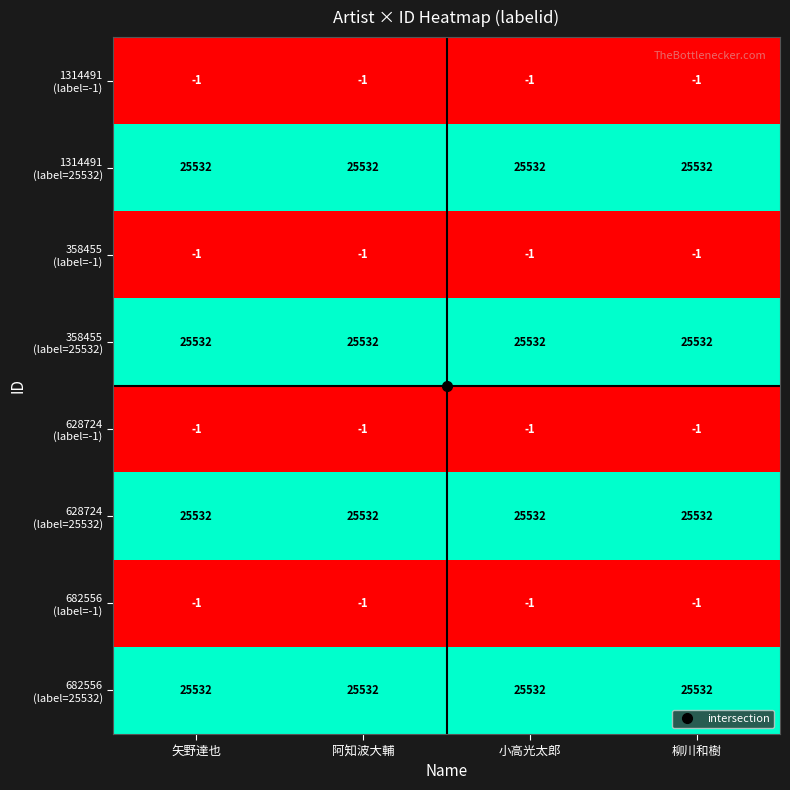

What is the difference between the highest and lowest values at 柳川和樹?

25533